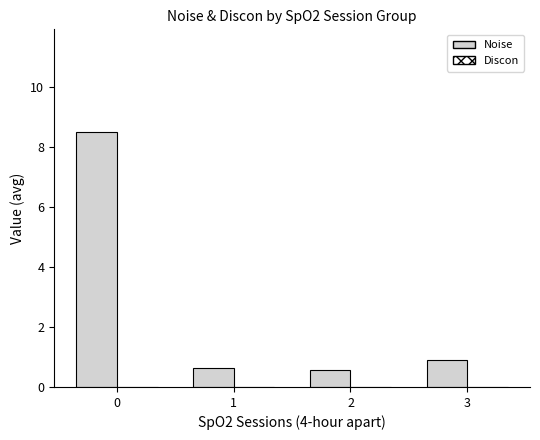

Count the number of data series in this chart.

1